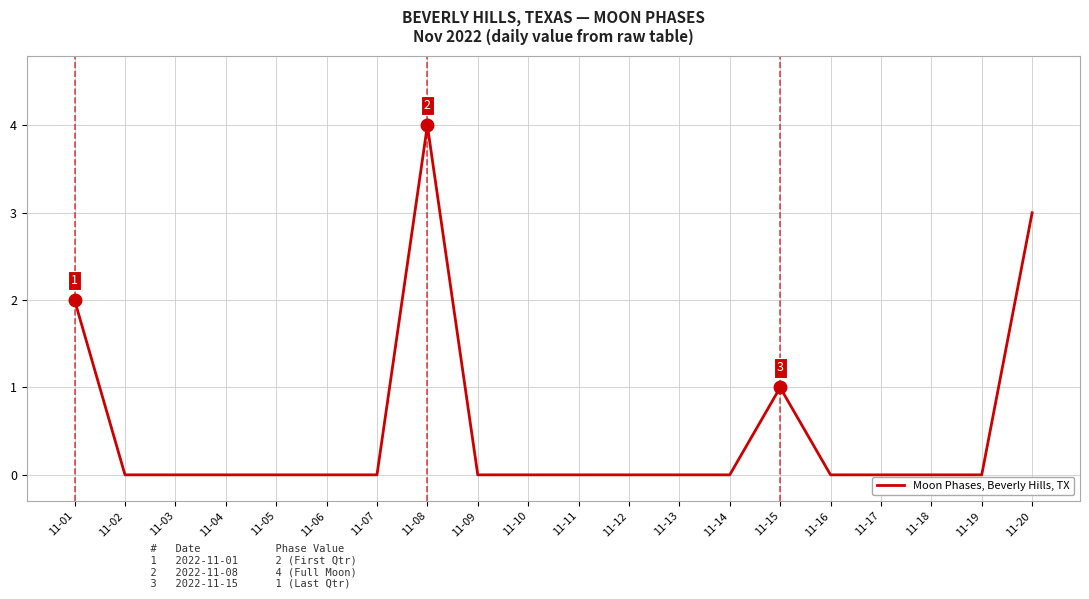

Which category has the highest value across all series?

11-08